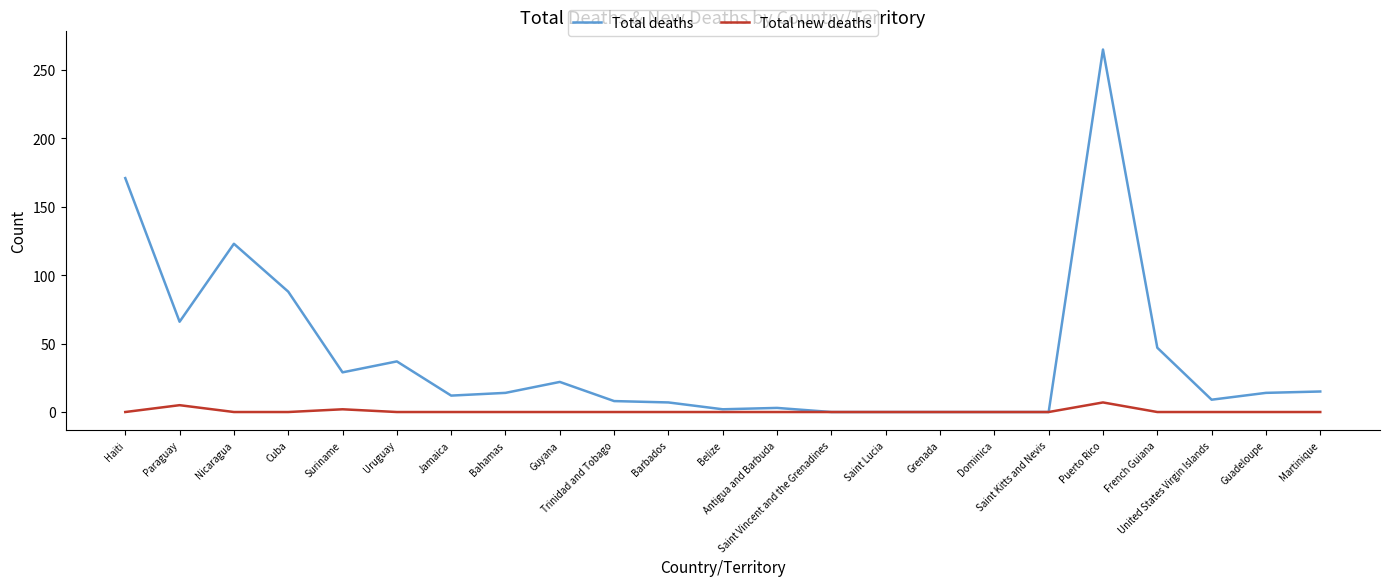

In Total deaths, how many points are higher than both neighbors (excluding endpoints)?

5